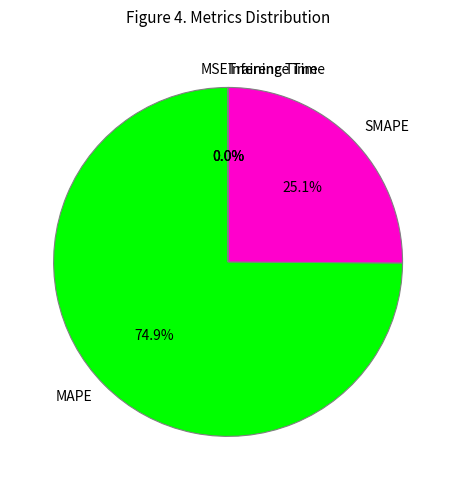

What portion of the pie excludes SMAPE?

74.9%